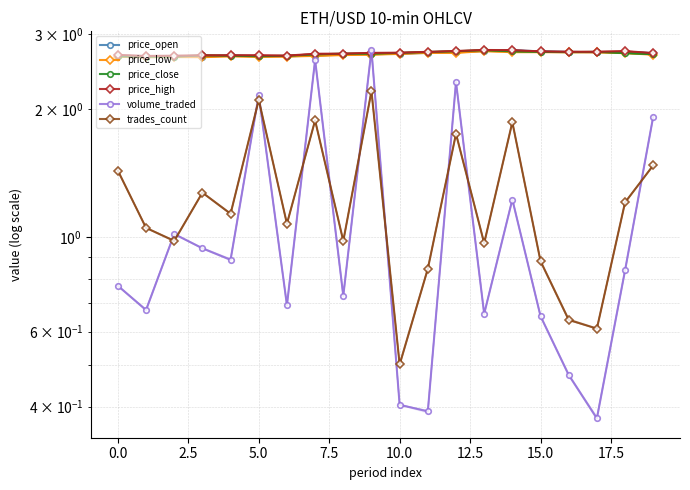

True or false: price_high and trades_count intersect in this chart.

False